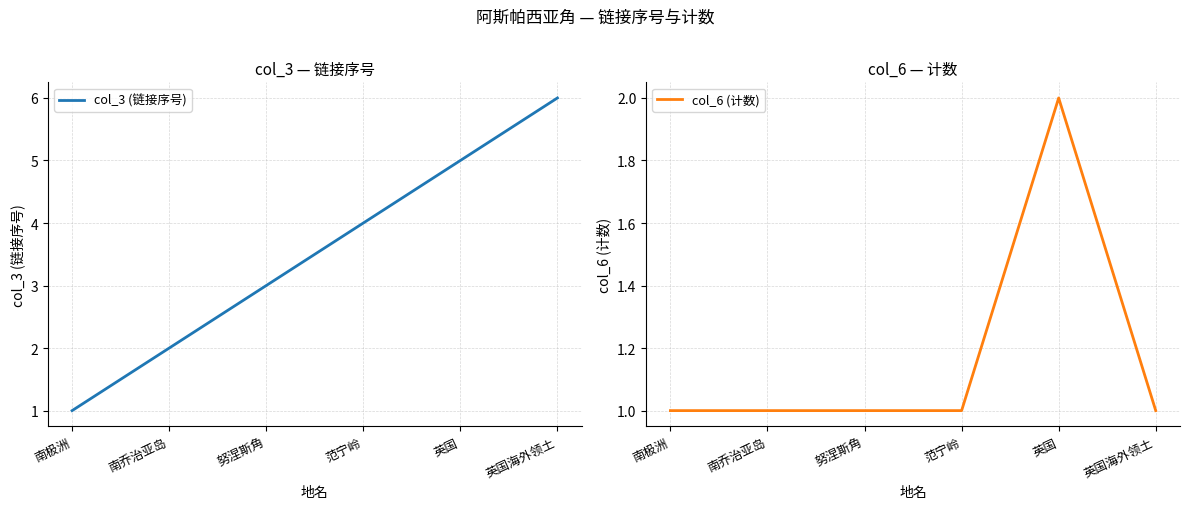

In col_6 (计数), how many points are higher than both neighbors (excluding endpoints)?

1